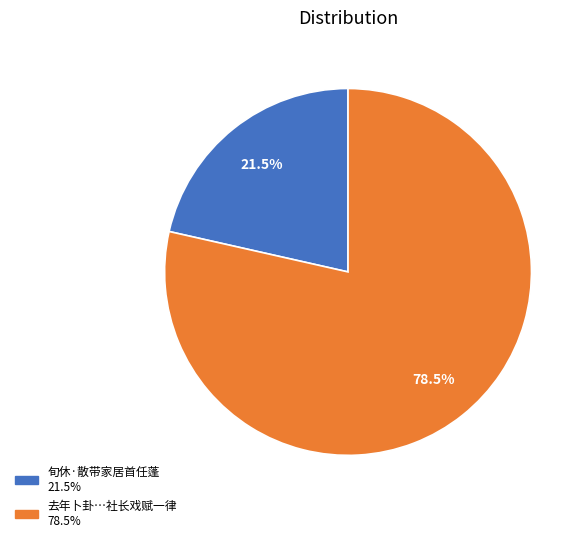

Does any single category account for the majority?

Yes